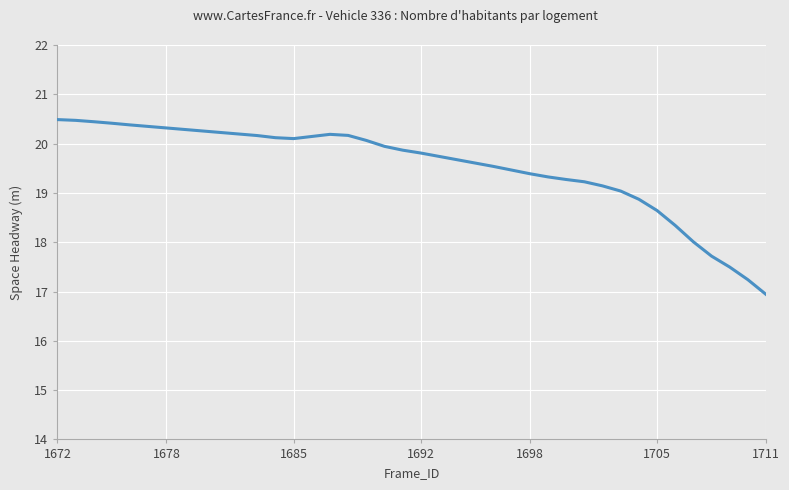

What is the difference between the maximum and minimum values?

3.5